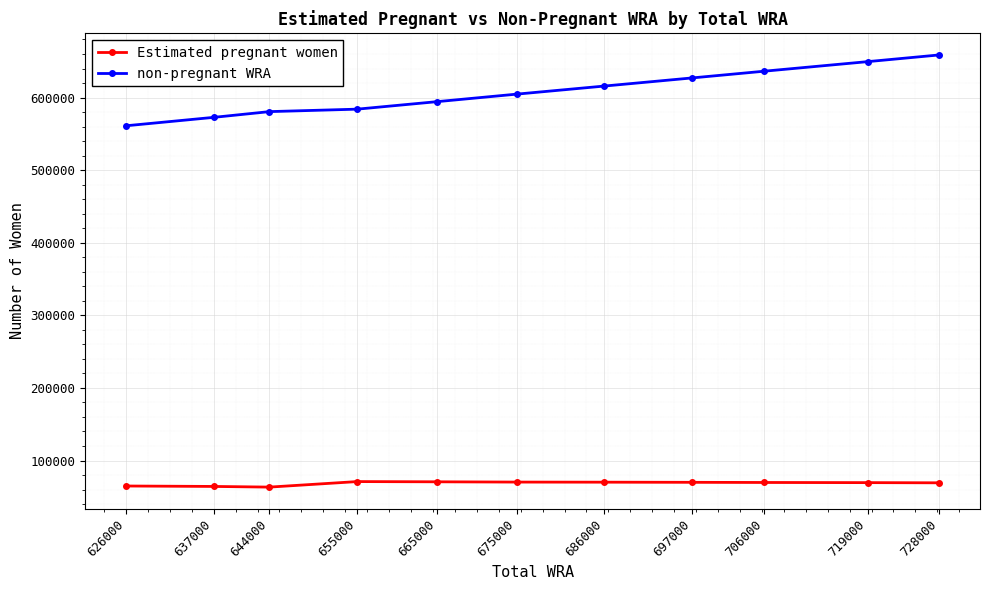

What are all the series names shown in the legend?

Estimated pregnant women, non-pregnant WRA